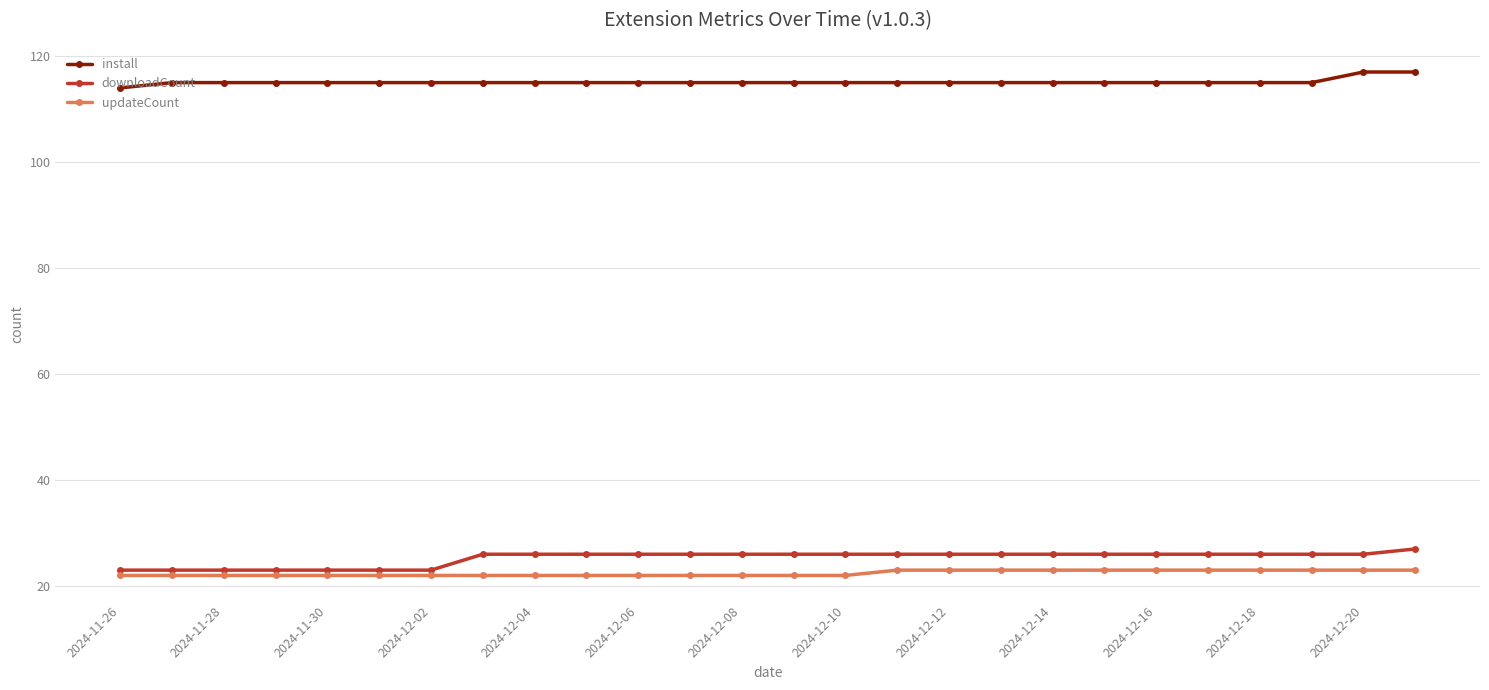

How many data points in downloadCount are less than 26?

7